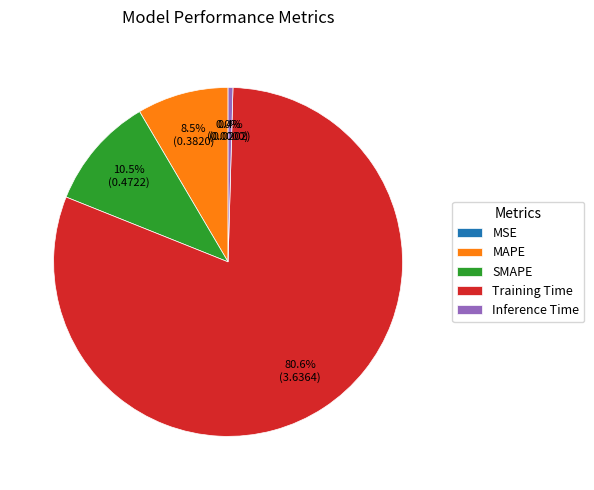

Which slice represents more than half of the pie?

Training Time